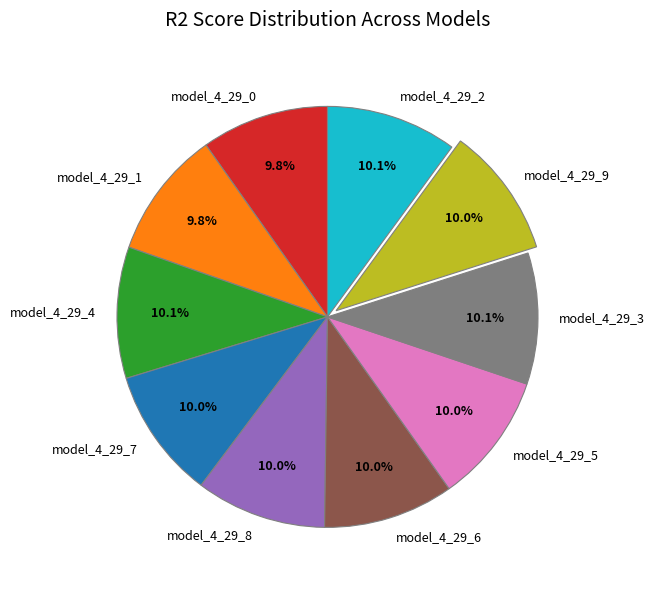

Is there any slice that represents more than half of the pie?

No